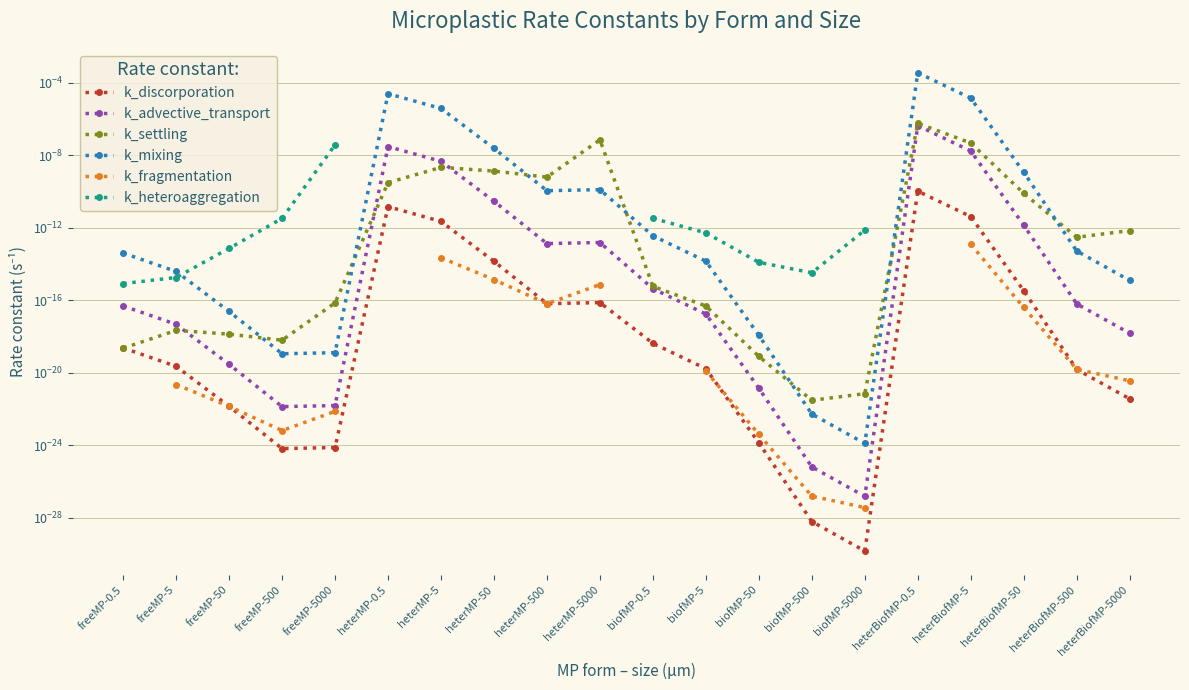

At which category is the sum across all series the highest?

freeMP-5000